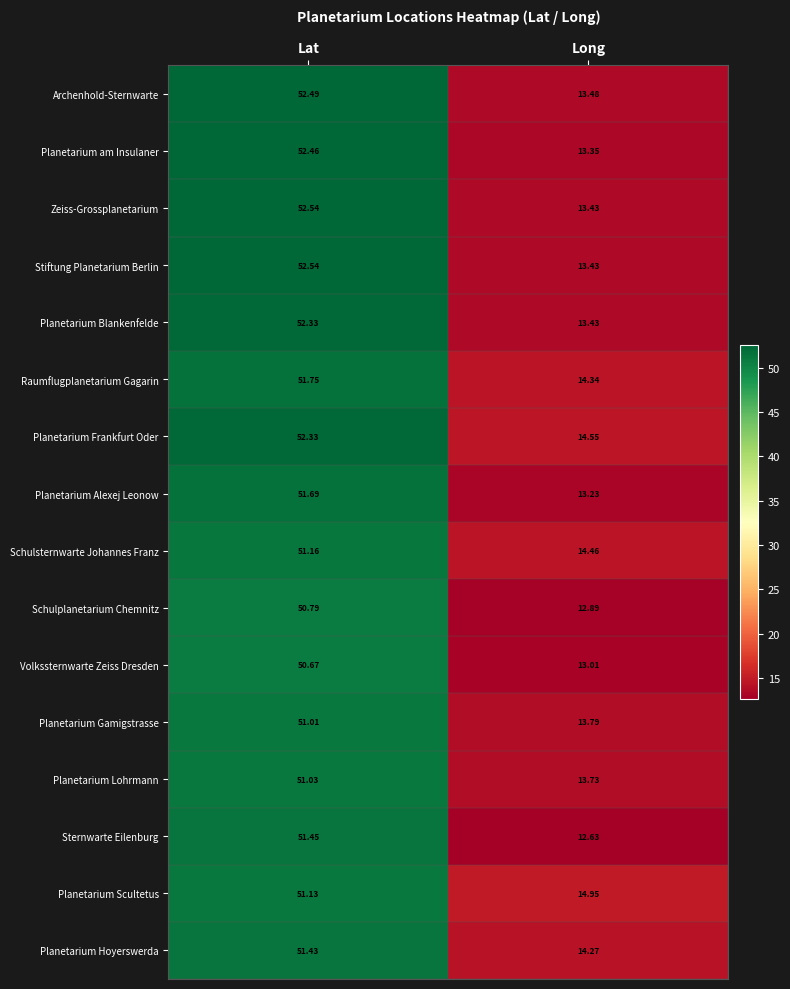

List the labels in order of Planetarium Blankenfelde value, largest first.

Lat, Long